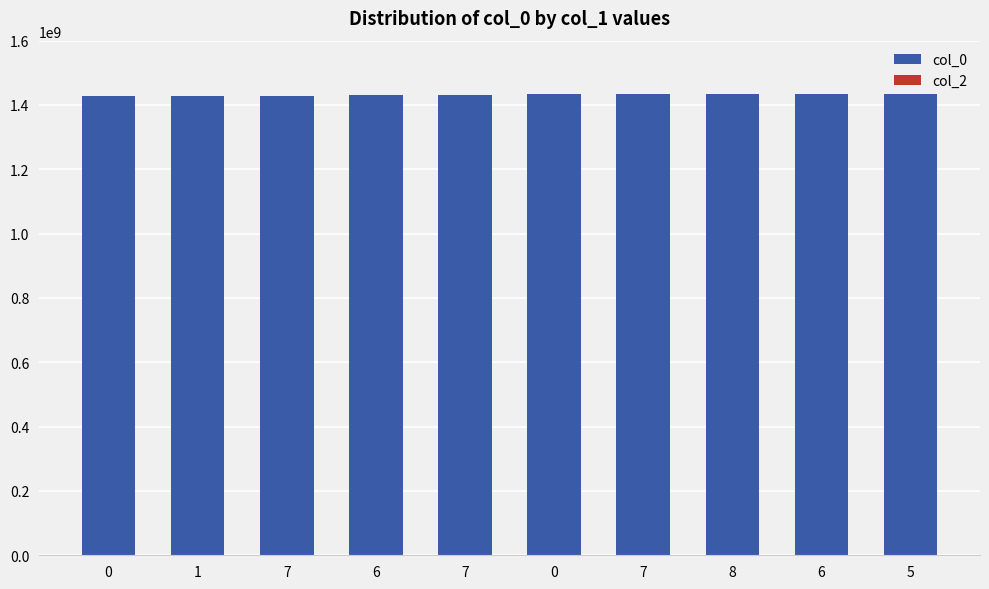

Count the number of categories in the chart.

10